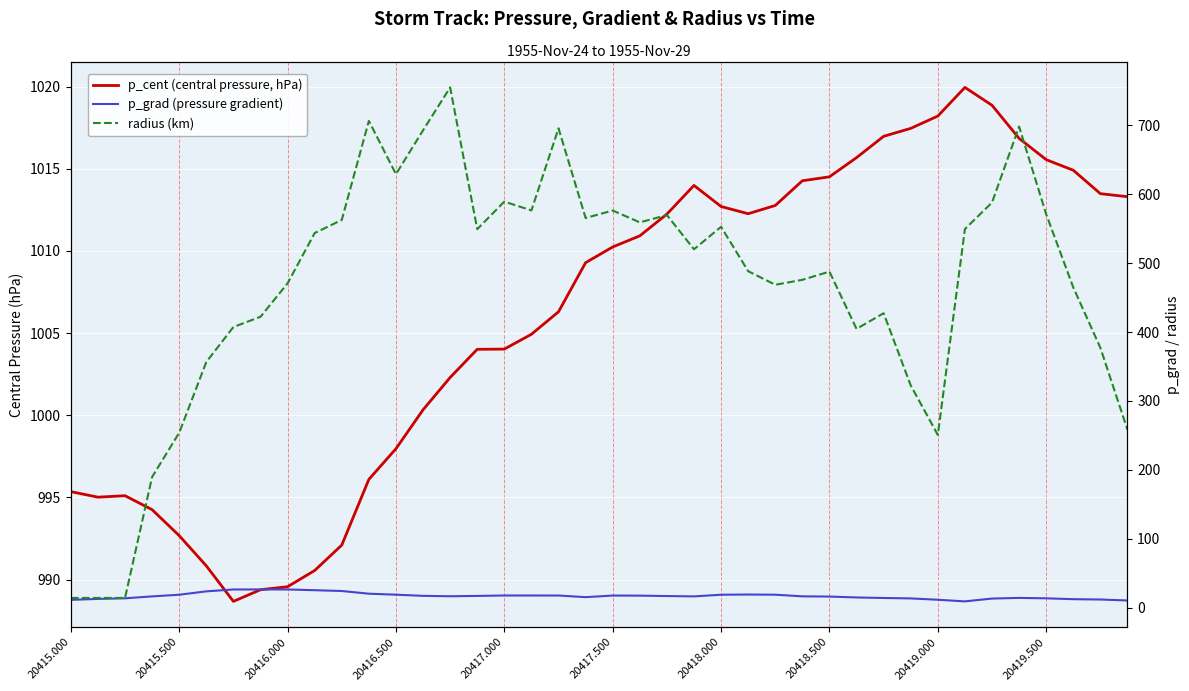

True or false: p_cent (central pressure, hPa) and p_grad (pressure gradient) cross at least once.

False